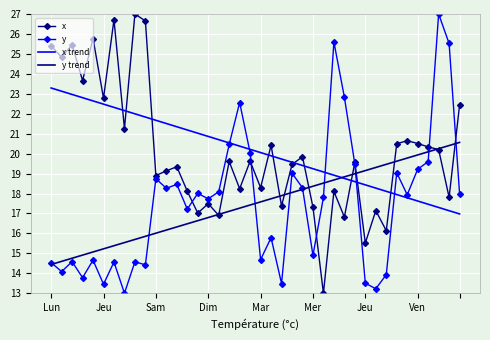

True or false: x trend and y cross at least once.

True